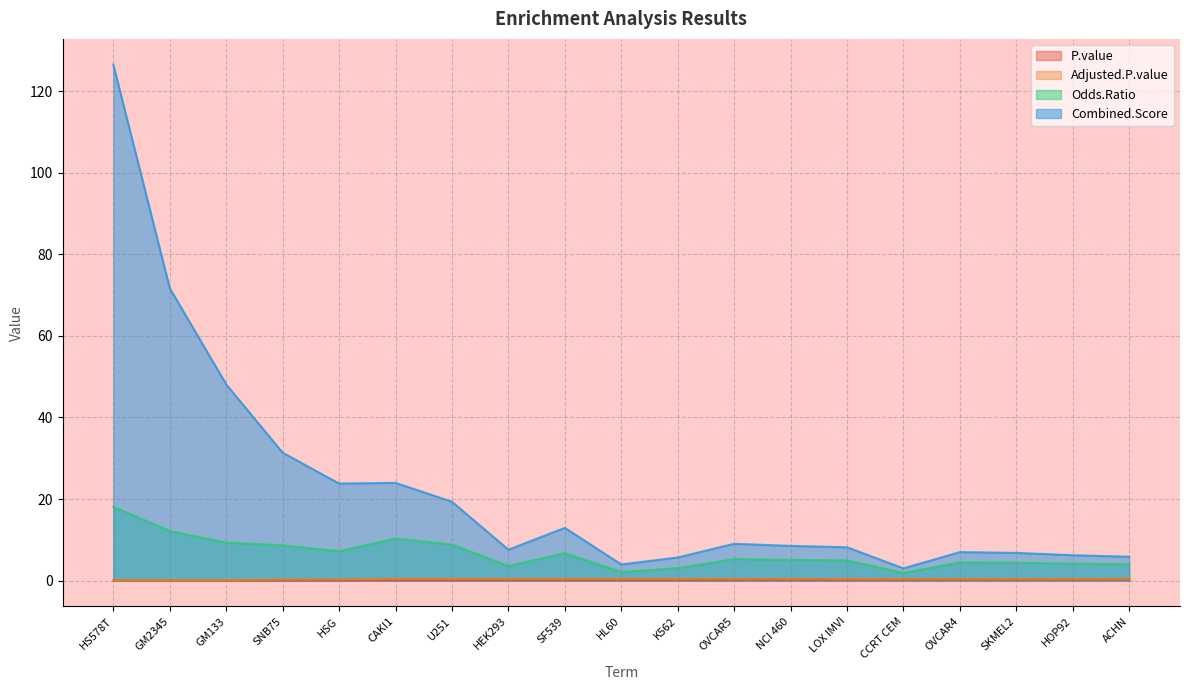

Which has a higher value, CAKI1 or HEK293?

HEK293